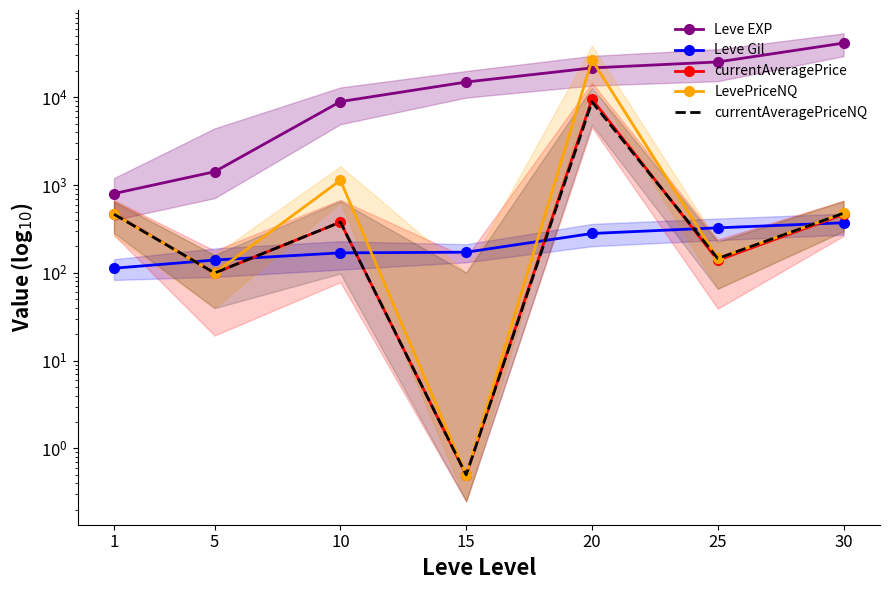

Is this an area chart (filled region under the line)?

No